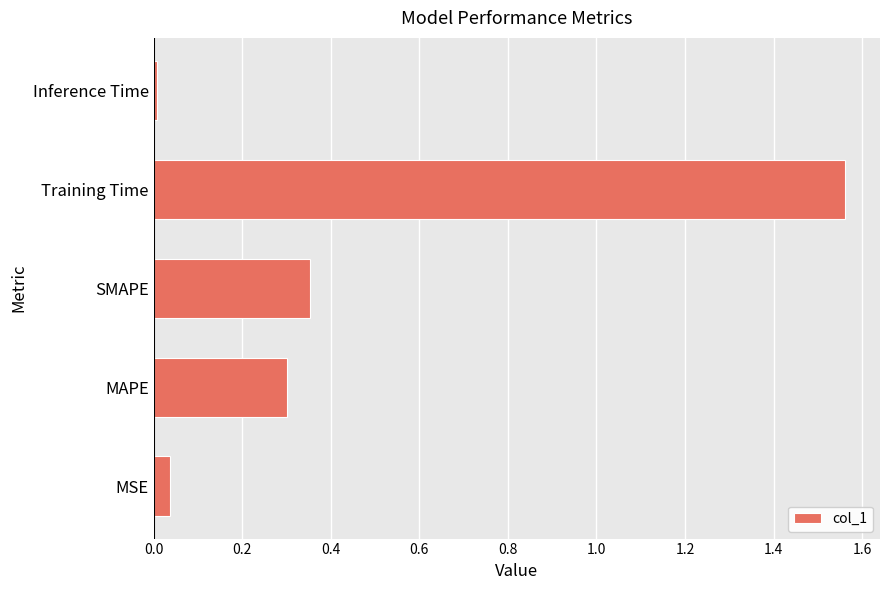

What is the sum of all values?

2.3